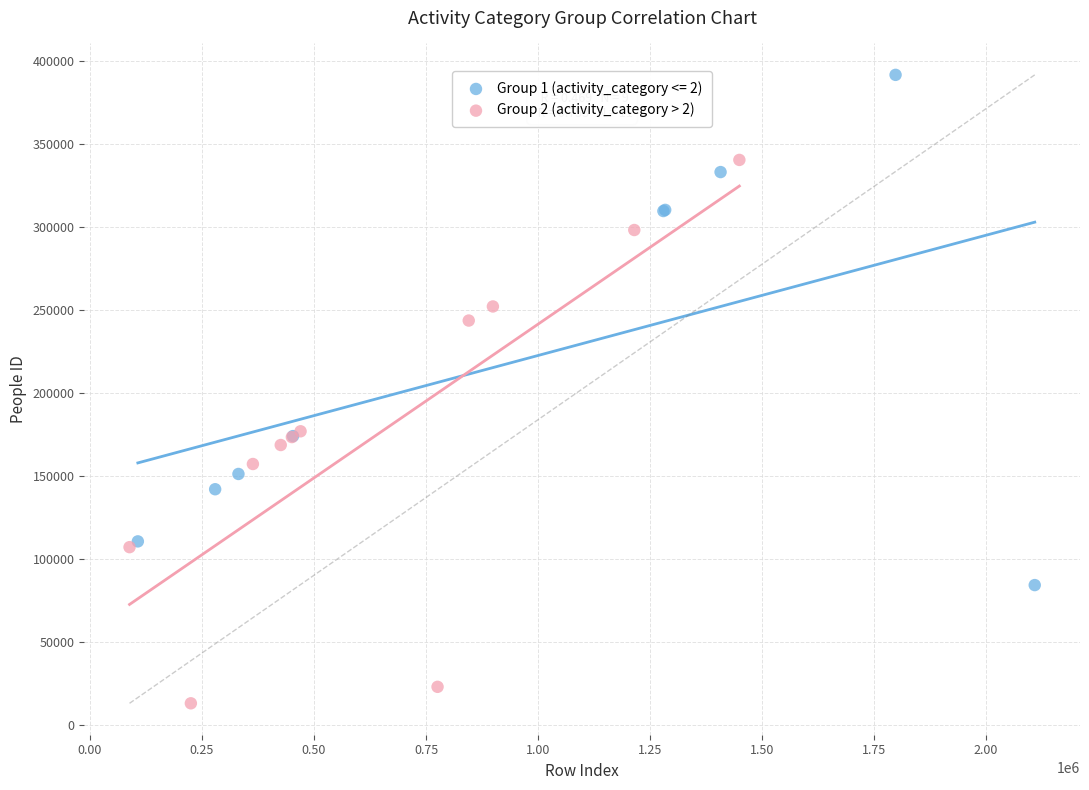

Which series contains the lowest Y value?

Group 2 (activity_category > 2)